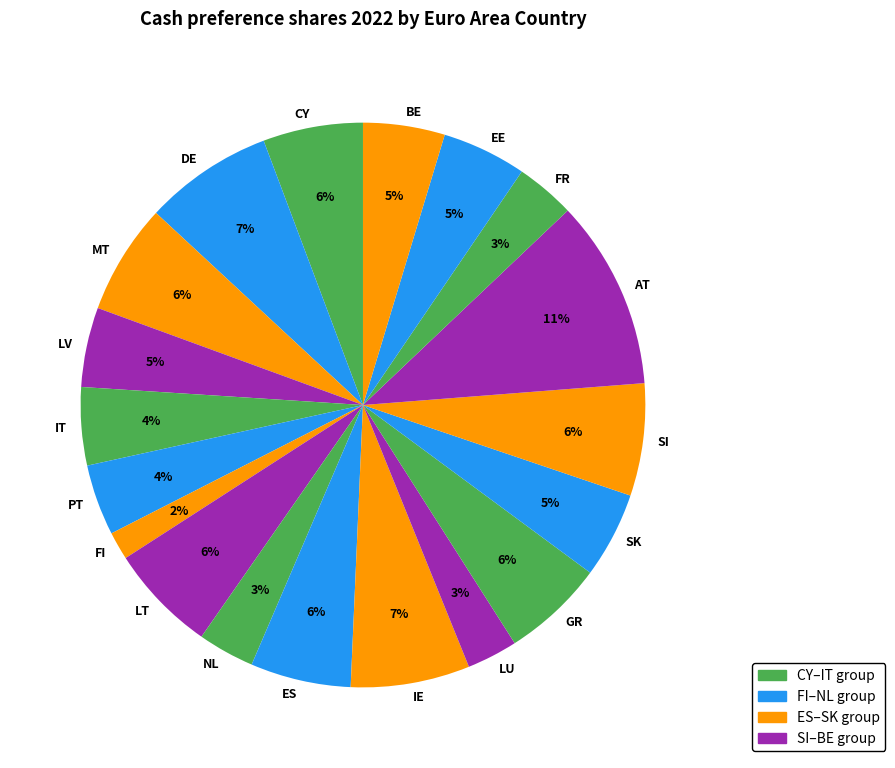

How many slices are in this pie chart?

19